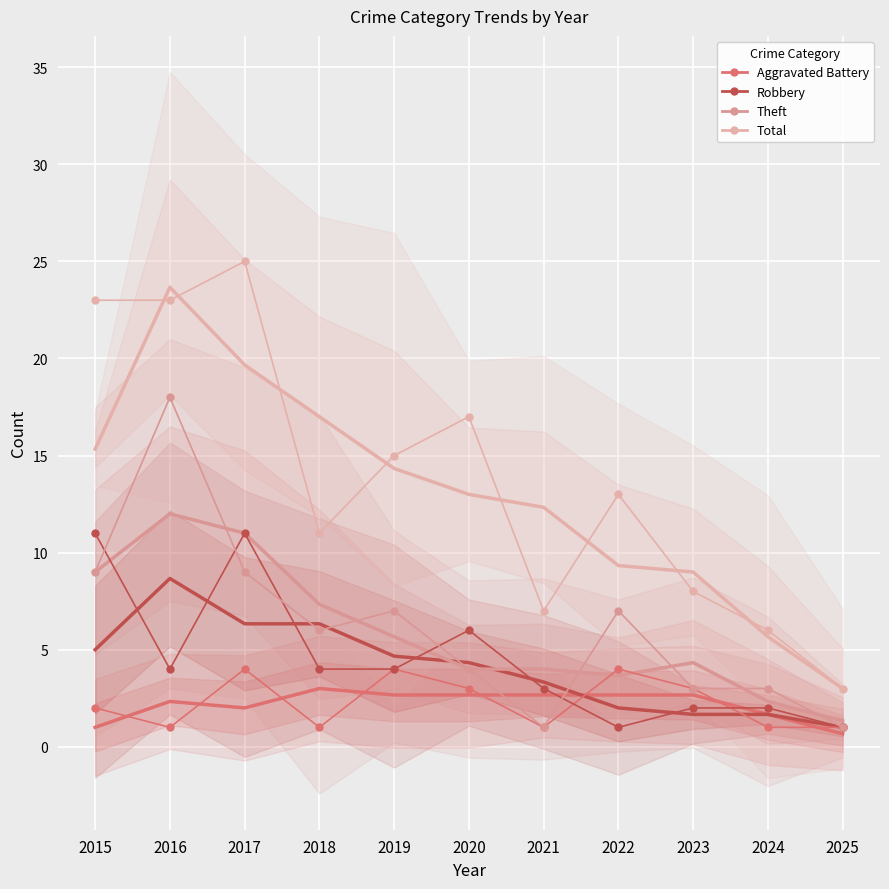

What is the total value across all series at 2025?

6